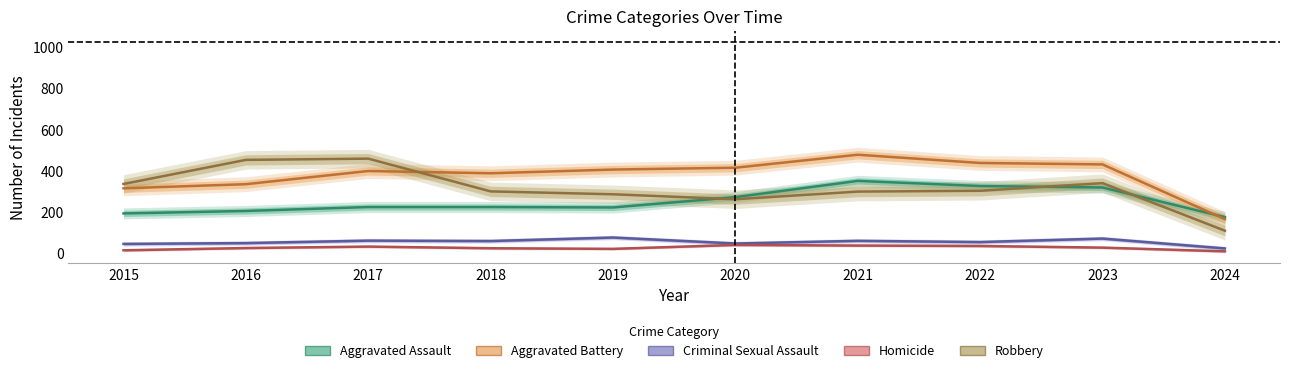

At which label does Aggravated Assault first exceed 225?

2020